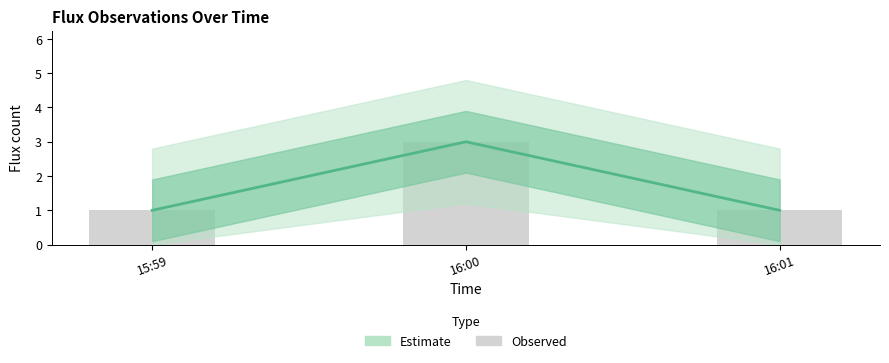

Reading right to left, extract all data points from this chart.

Estimate: 16:01=1	16:00=3	15:59=1
Observed: 16:01=1	16:00=3	15:59=1